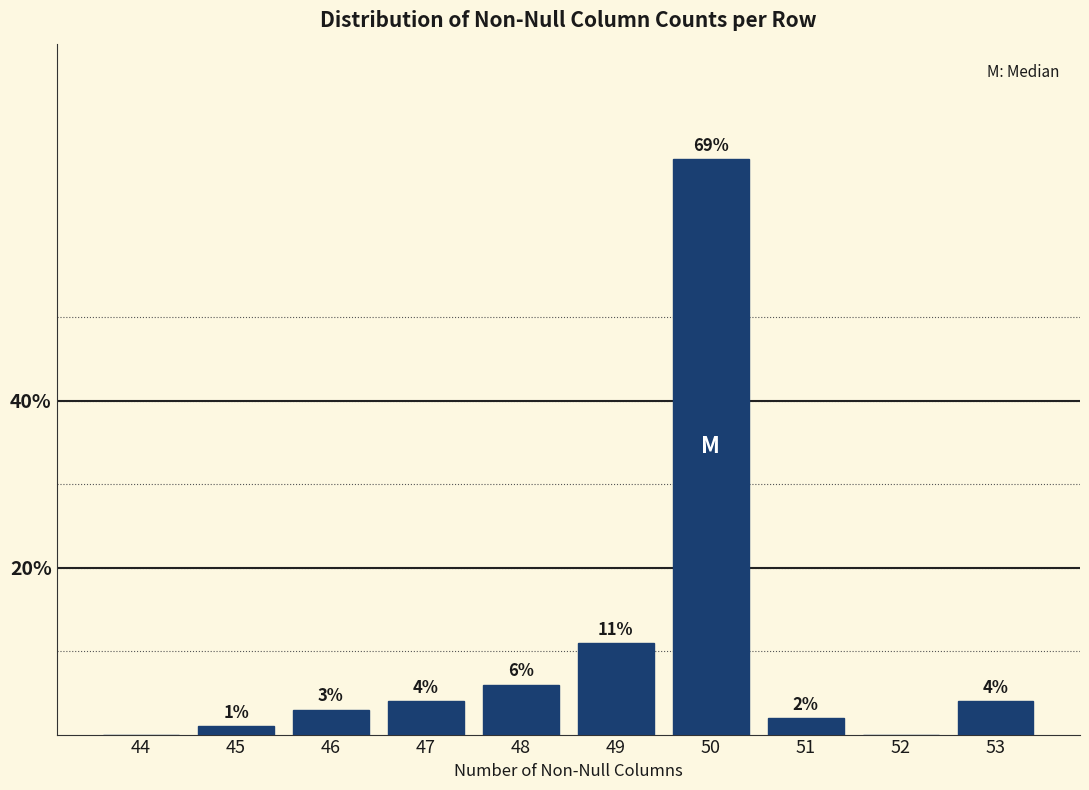

Reading left to right, what are all the values shown in this chart?

44=0	45=1	46=3	47=4	48=6	49=11	50=69	51=2	52=0	53=4